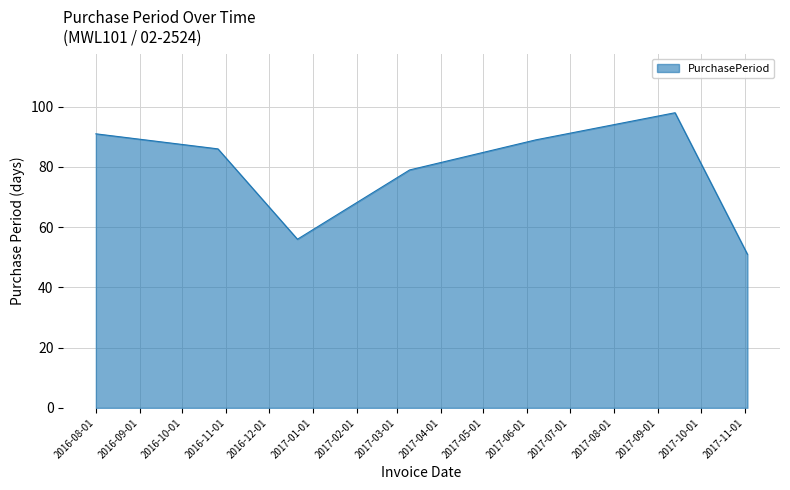

What is the greatest value displayed?

98